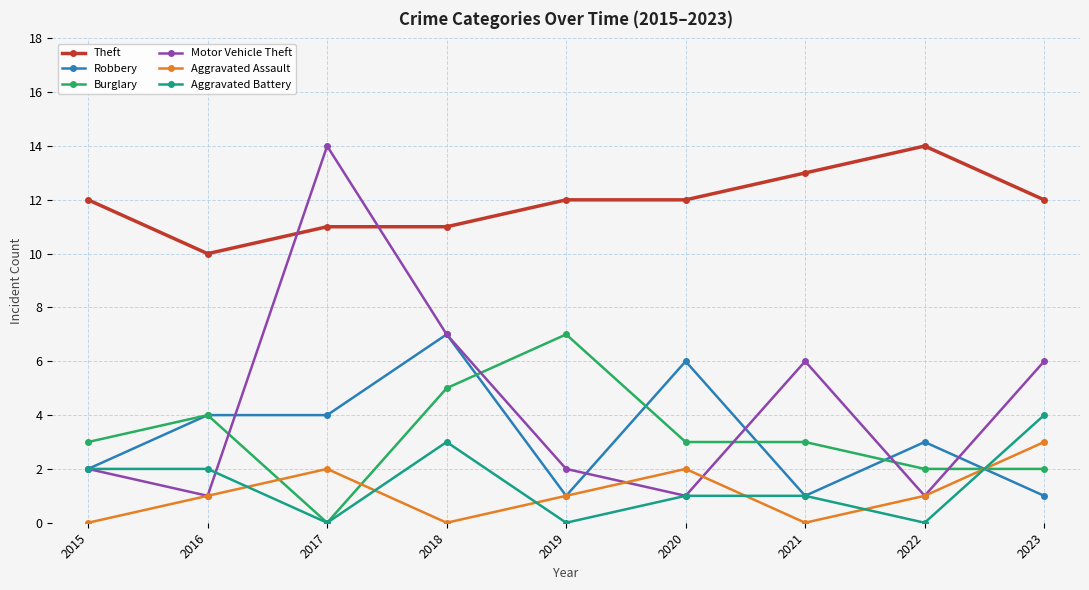

After their last crossing, which series has the higher values: Motor Vehicle Theft or Burglary?

Motor Vehicle Theft